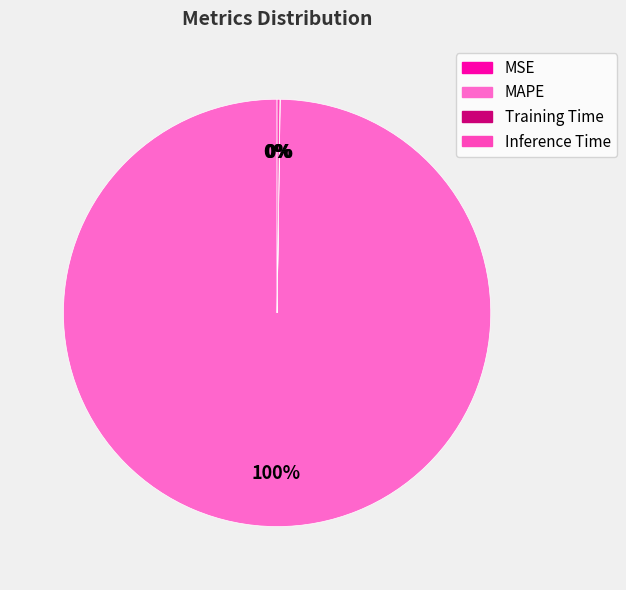

Rank the categories by value from lowest to highest.

MSE, Training Time, Inference Time, MAPE